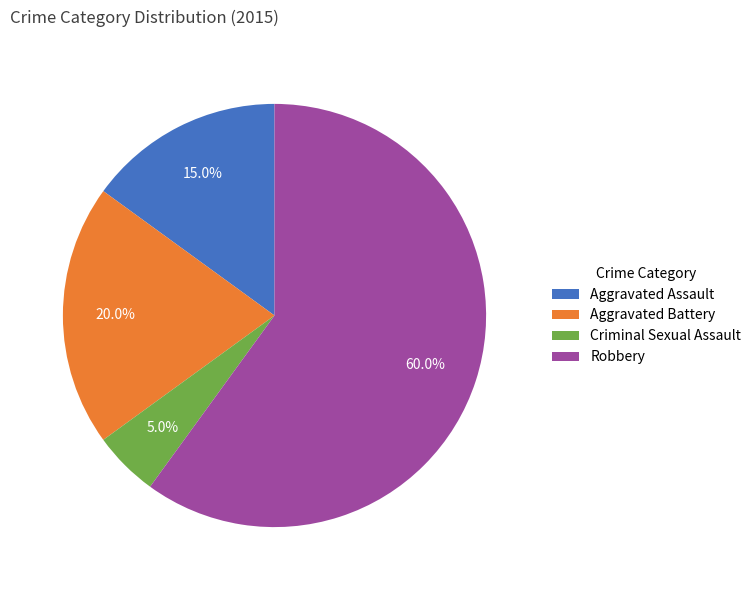

To the nearest percent, what portion does Robbery represent?

60%